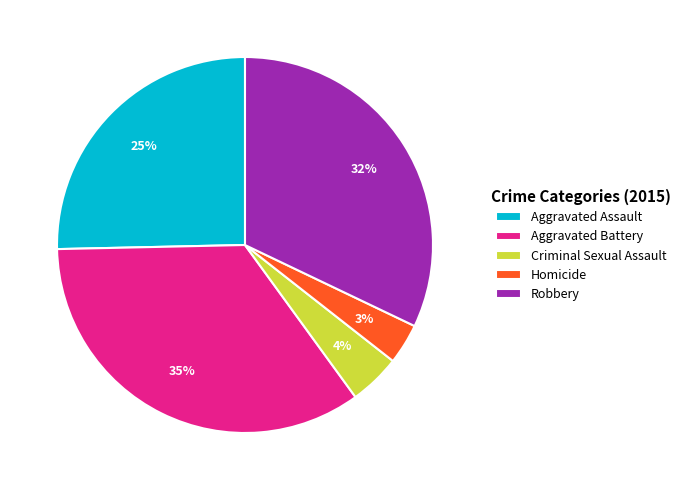

Is it true that Homicide is 3% of the pie?

True